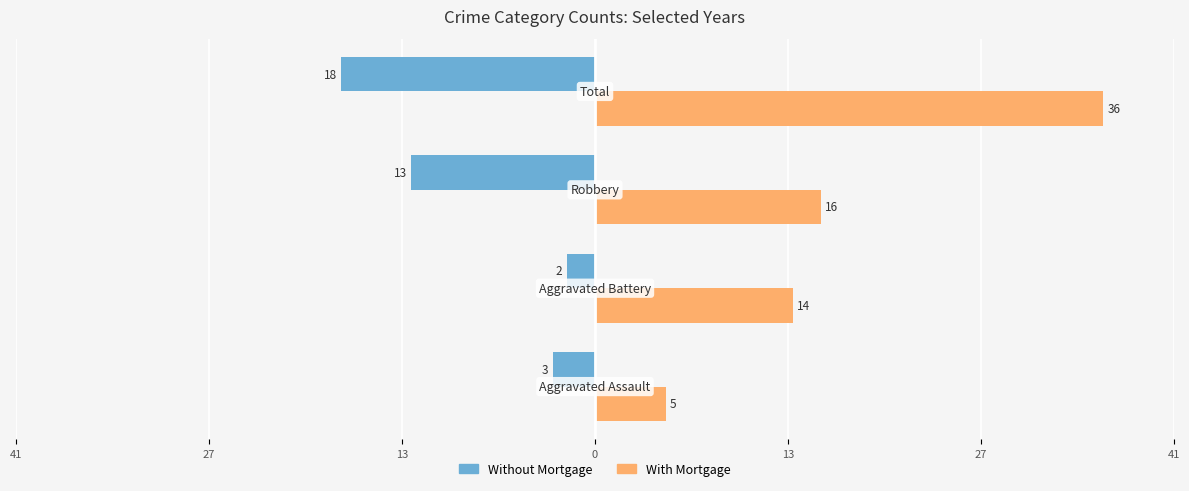

What is the value of the With Mortgage bar at the 1st from the left?

5